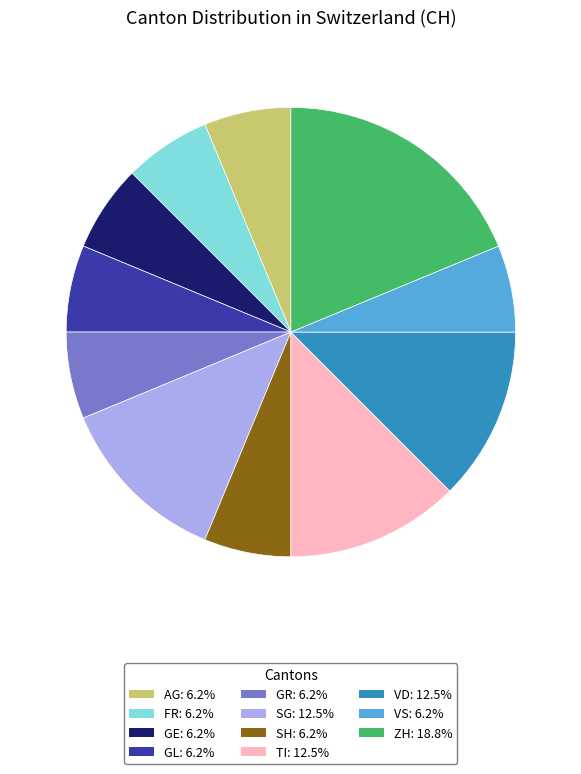

Is there any slice that represents more than half of the pie?

No